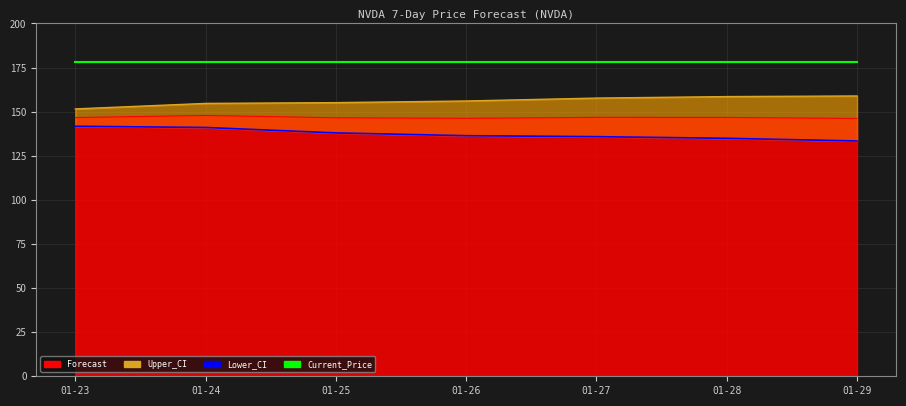

What is the total value across all series at 01-27?

471.7